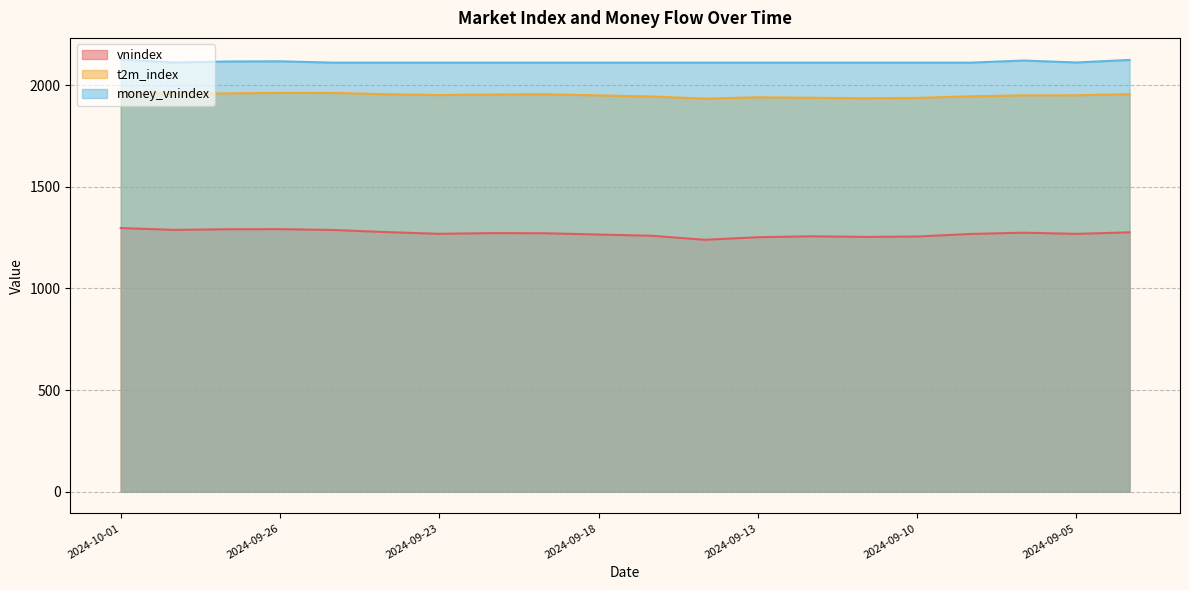

What are all the series names shown in the legend?

vnindex, t2m_index, money_vnindex